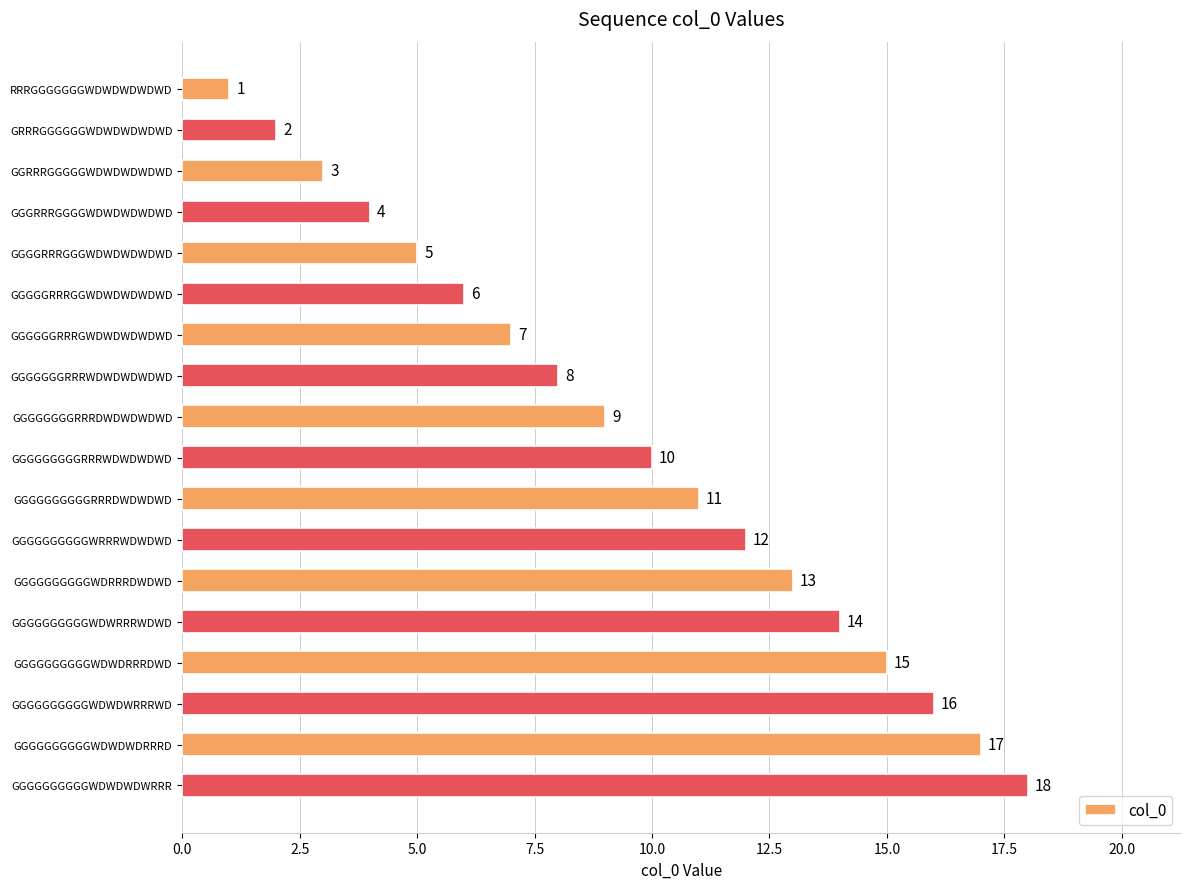

The chart shows a value of 28 at GGGGGGGGGGWDWDWRRRWD. True or false?

False